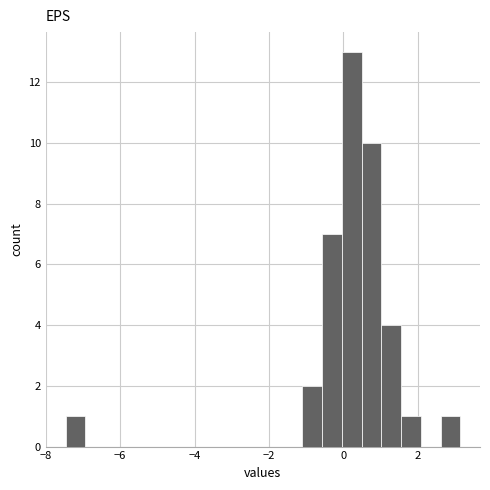

Around what value on the x-axis is the tallest bar? Give the approximate position of its centre, as read against the axis.

0.2